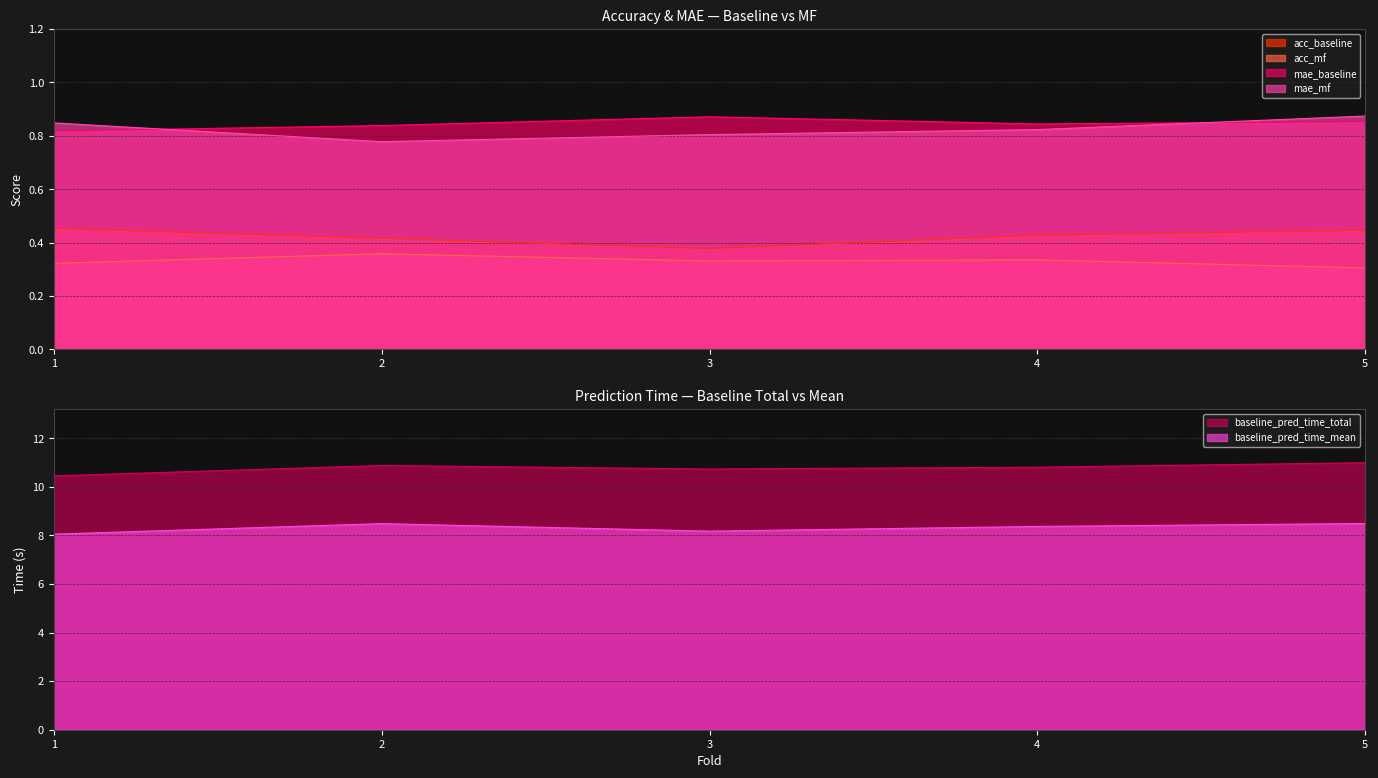

Rank the series by their maximum value, from highest to lowest.

baseline_pred_time_total, baseline_pred_time_mean, mae_mf, mae_baseline, acc_baseline, acc_mf